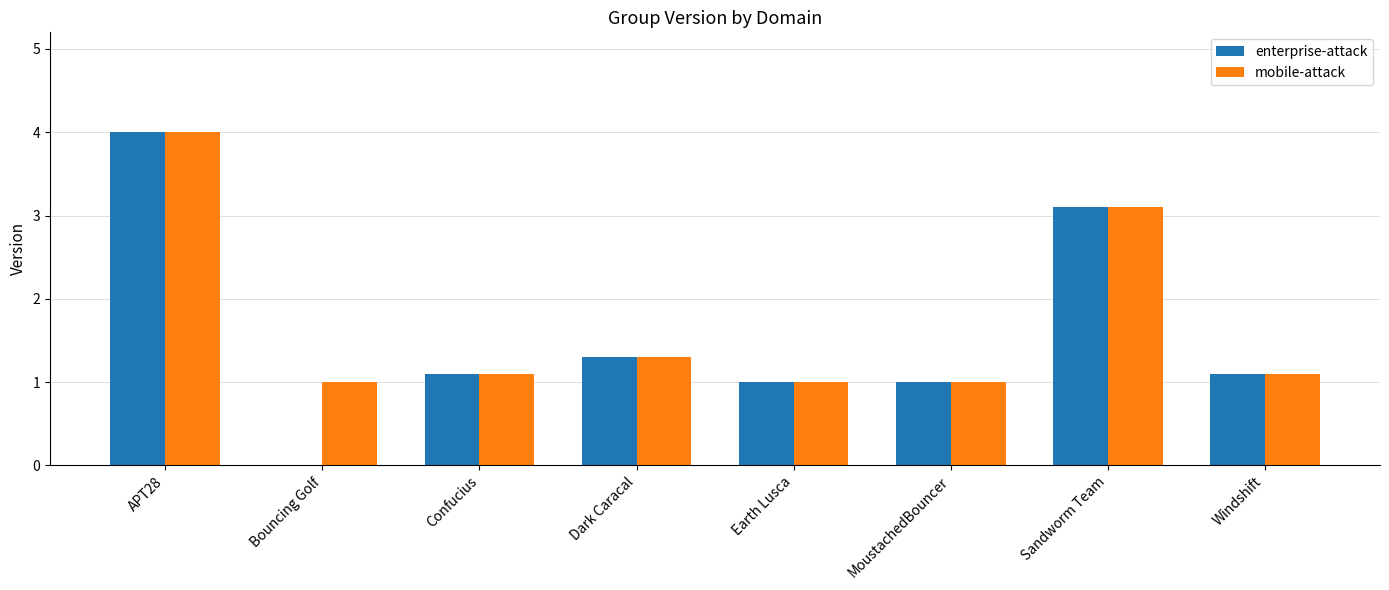

What is the total value across all series at Windshift?

2.2